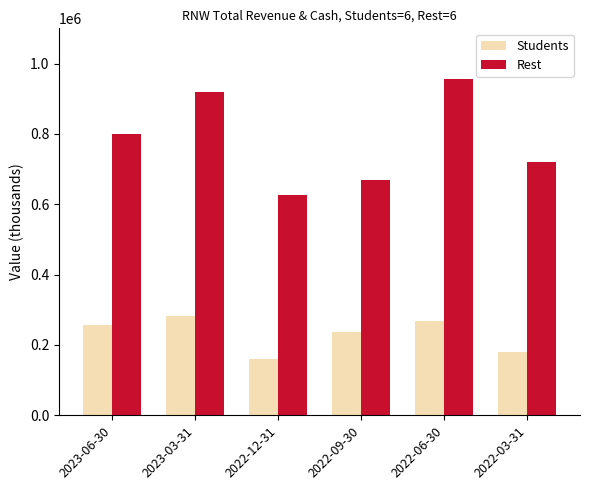

Count the Rest values in the range 667900 to 919100.

4